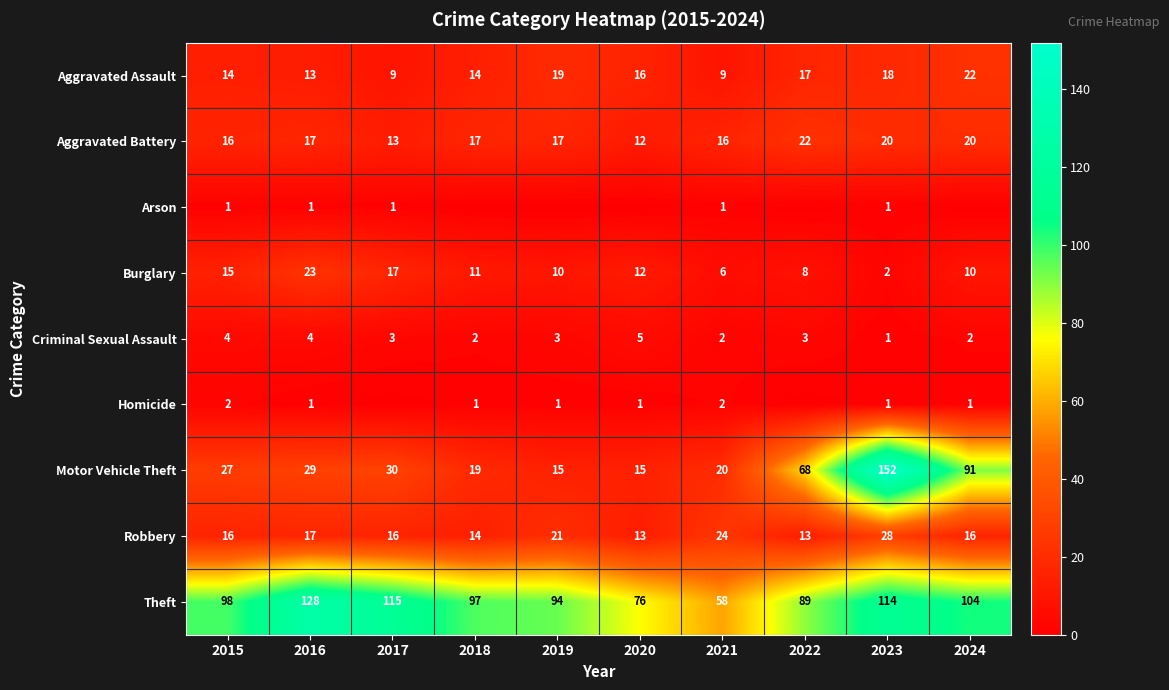

Which has a higher value, 2017 or 2016?

2016